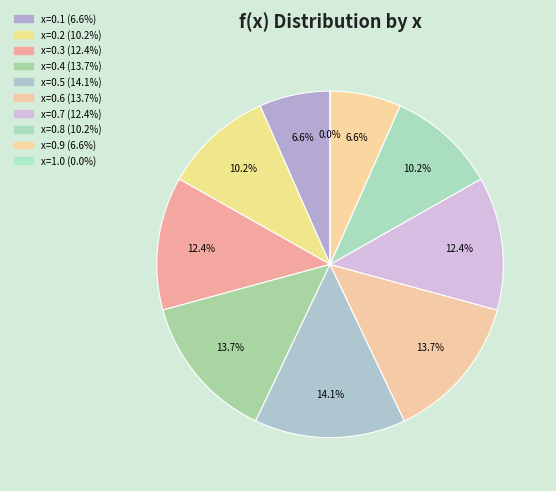

To the nearest percent, what portion does x=0.7 represent?

12%